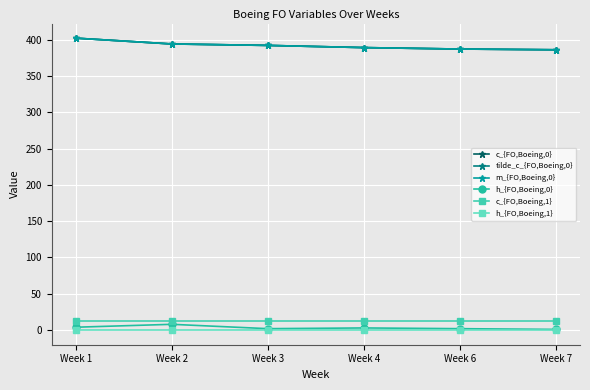

What is the sum of all tilde_c_{FO,Boeing,0} values?

2350